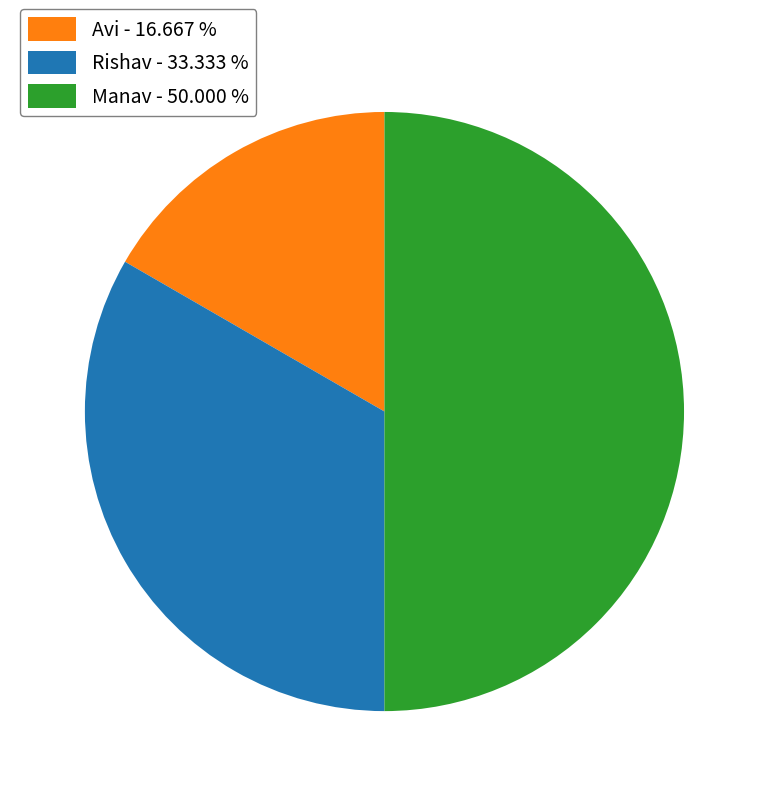

Which category has the smallest portion of the pie?

Avi